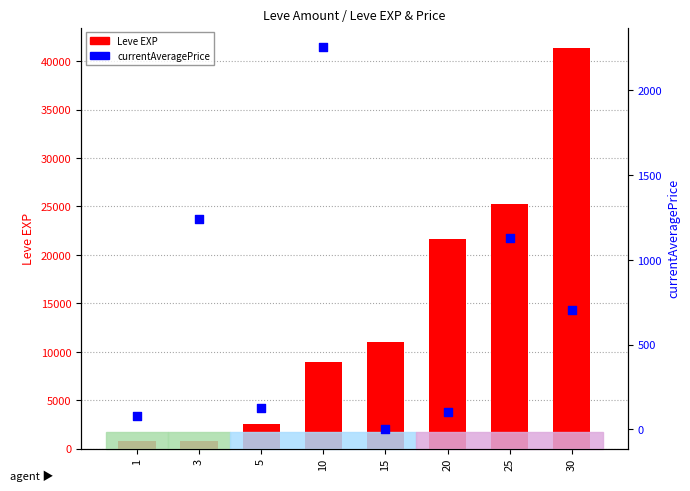

At which category is the sum across all series the highest?

30